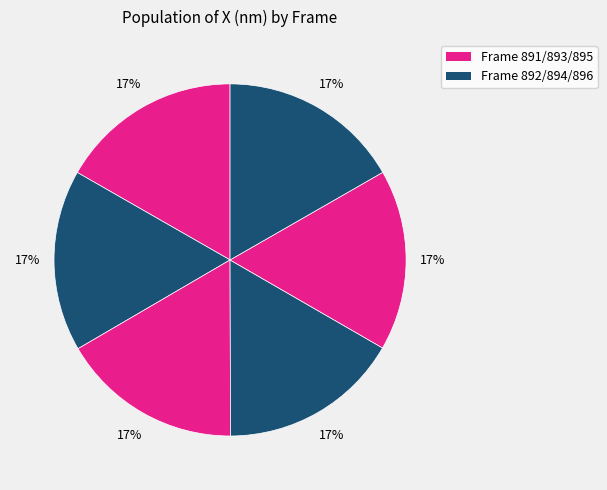

To the nearest percent, what is the average slice percentage?

17%